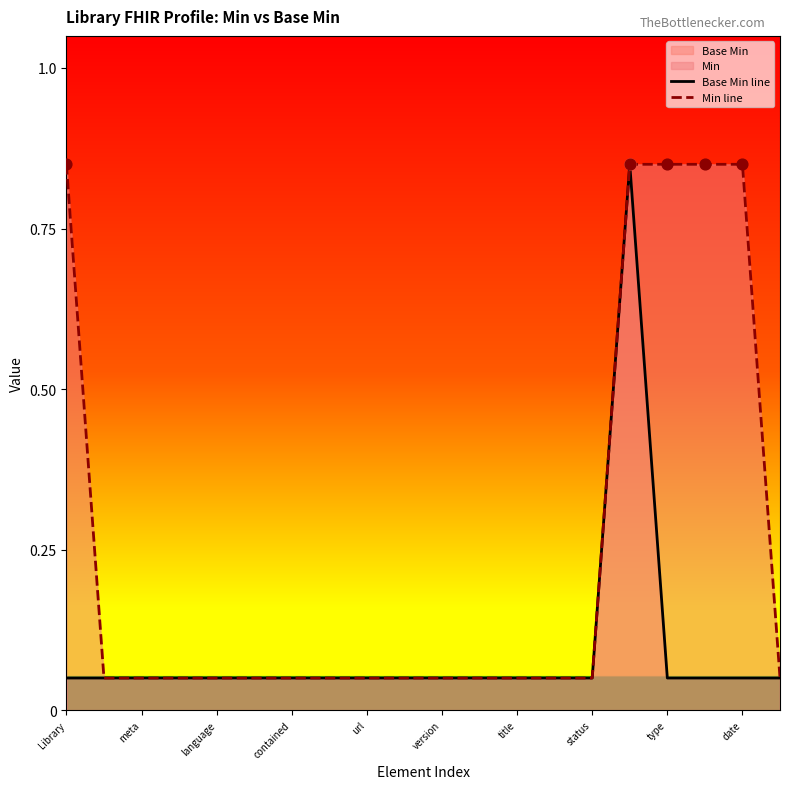

Which series reaches the maximum Y coordinate?

Base Min line